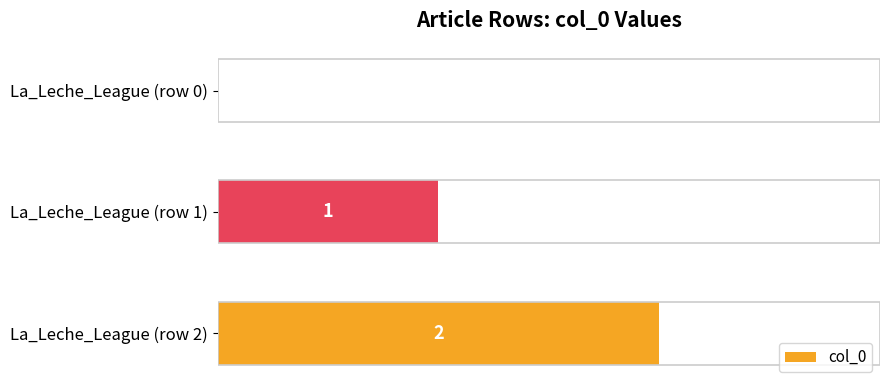

Which category has the highest value across all series?

La_Leche_League (row 2)